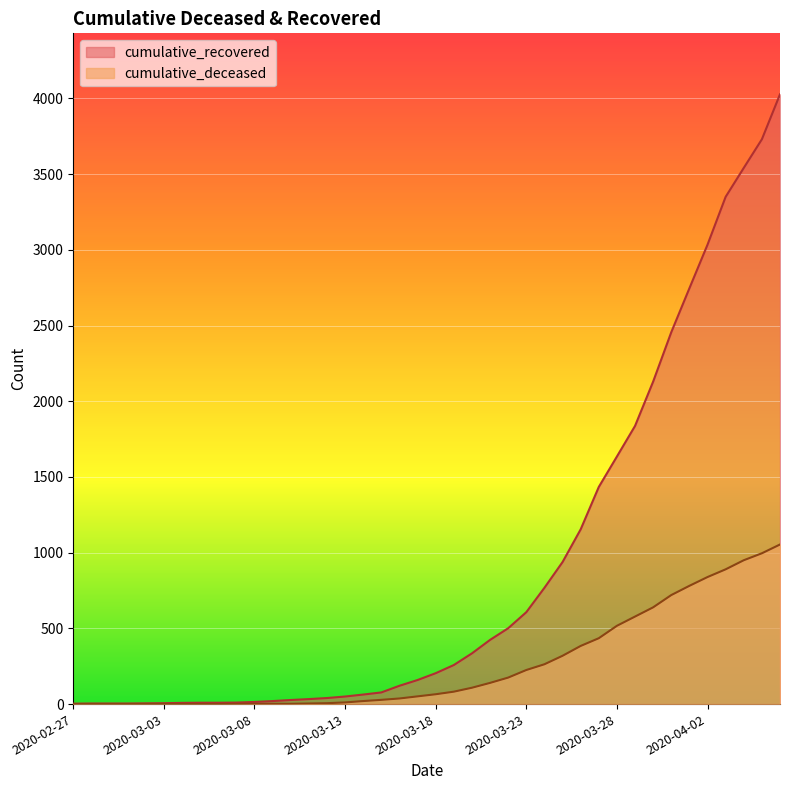

Is it true that cumulative_recovered equals 4 at 2020-03-01?

True